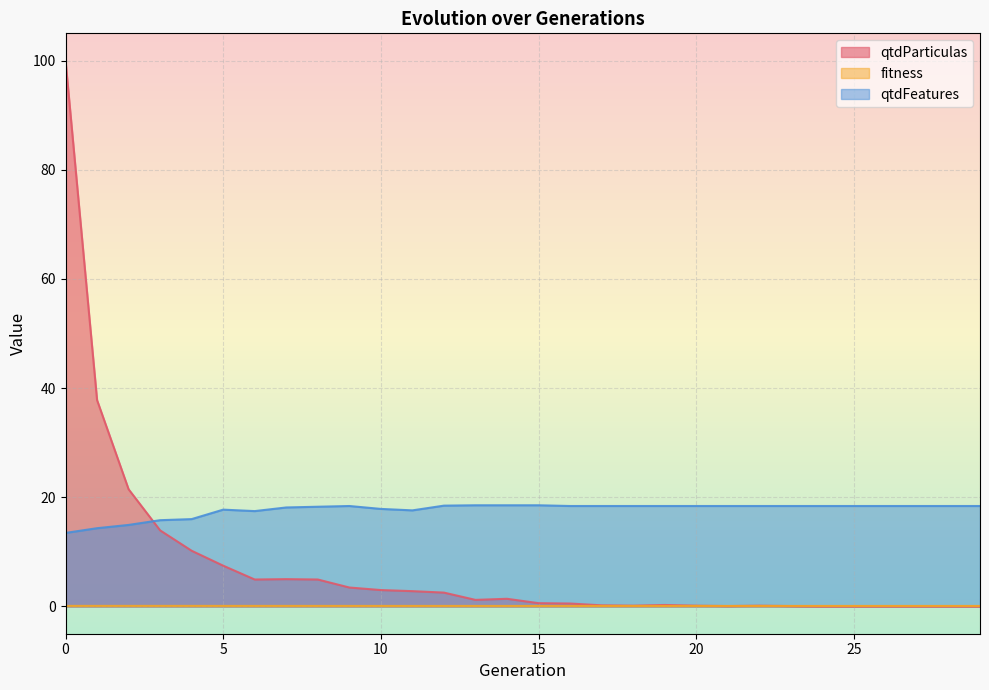

The qtdParticulas series shows 37.8 at 1. True or false?

True